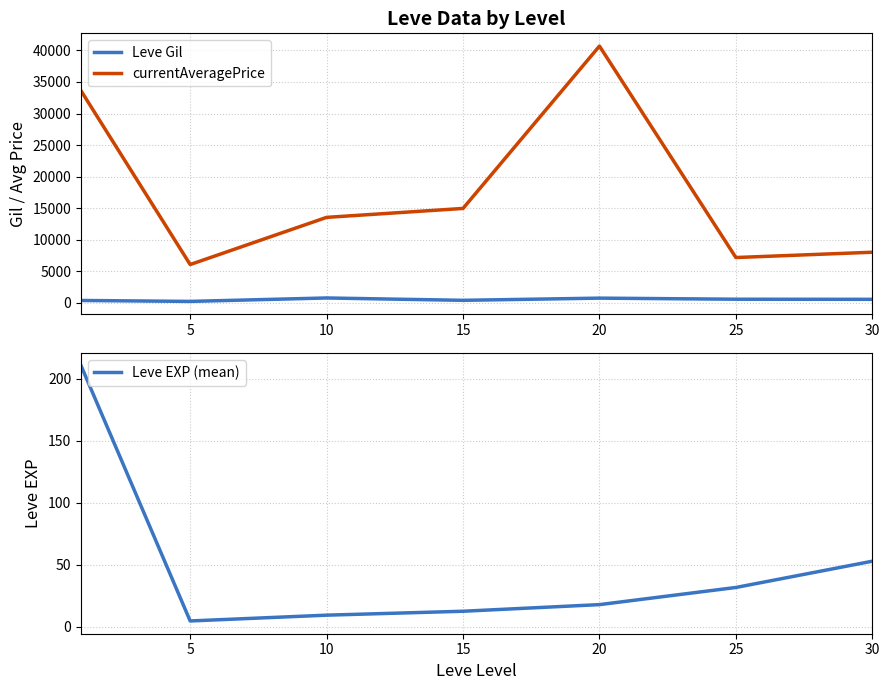

True or false: Leve Gil has a value of 373.3 at 15.

True